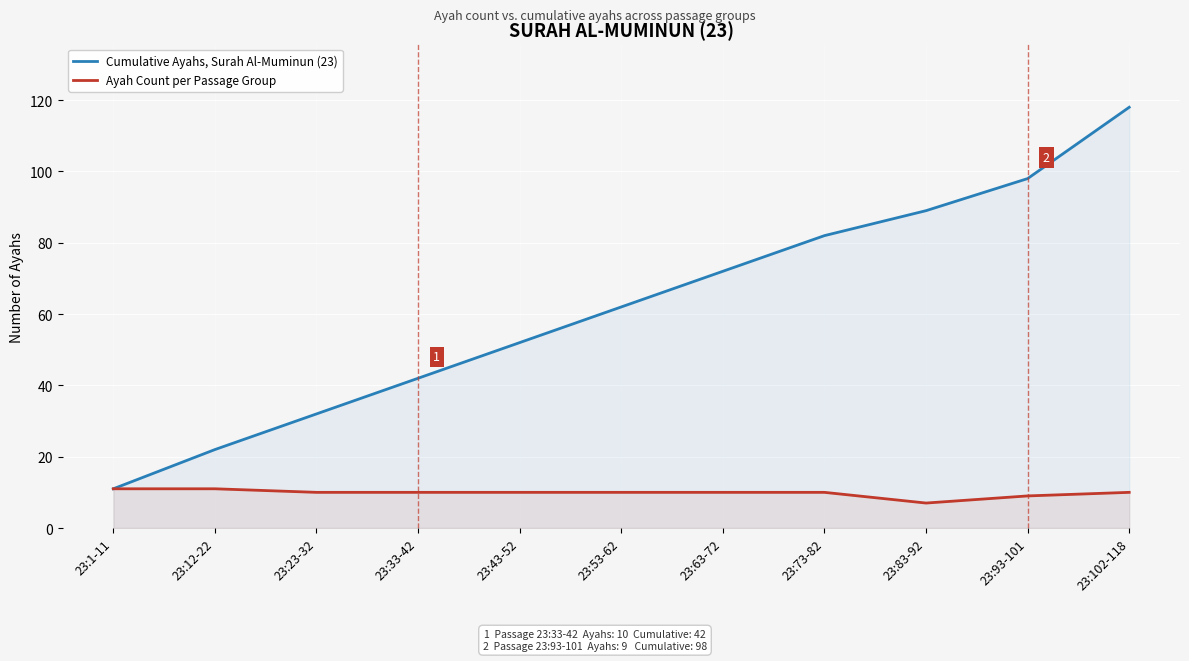

True or false: Ayah Count per Passage Group has a value of 7 at 23:83-92.

True